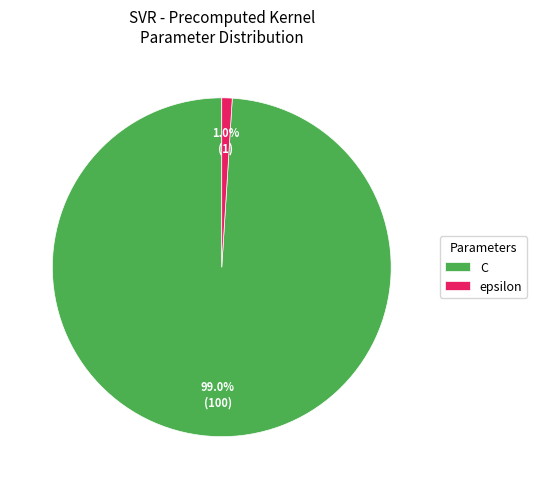

What is the total percentage of epsilon and C?

100.0%